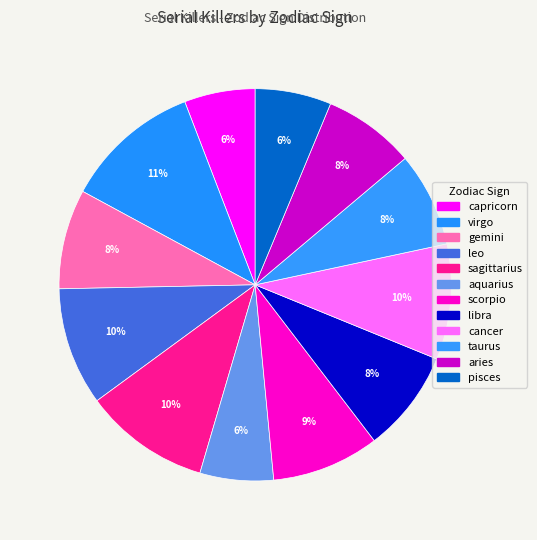

What is the change in value from virgo to taurus?

-16